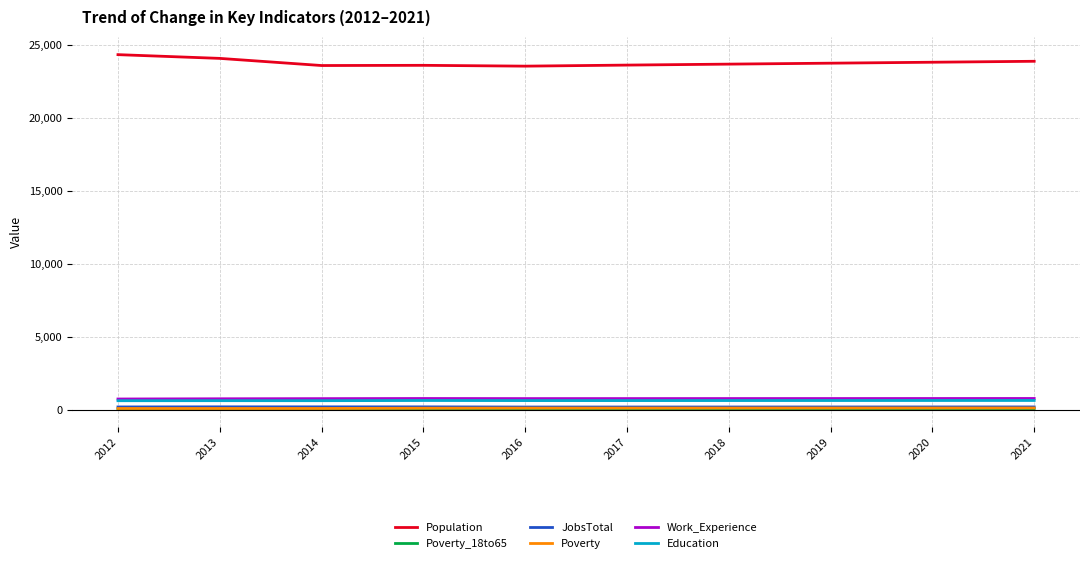

What is the difference between the maximum and minimum values in the Education series?

17